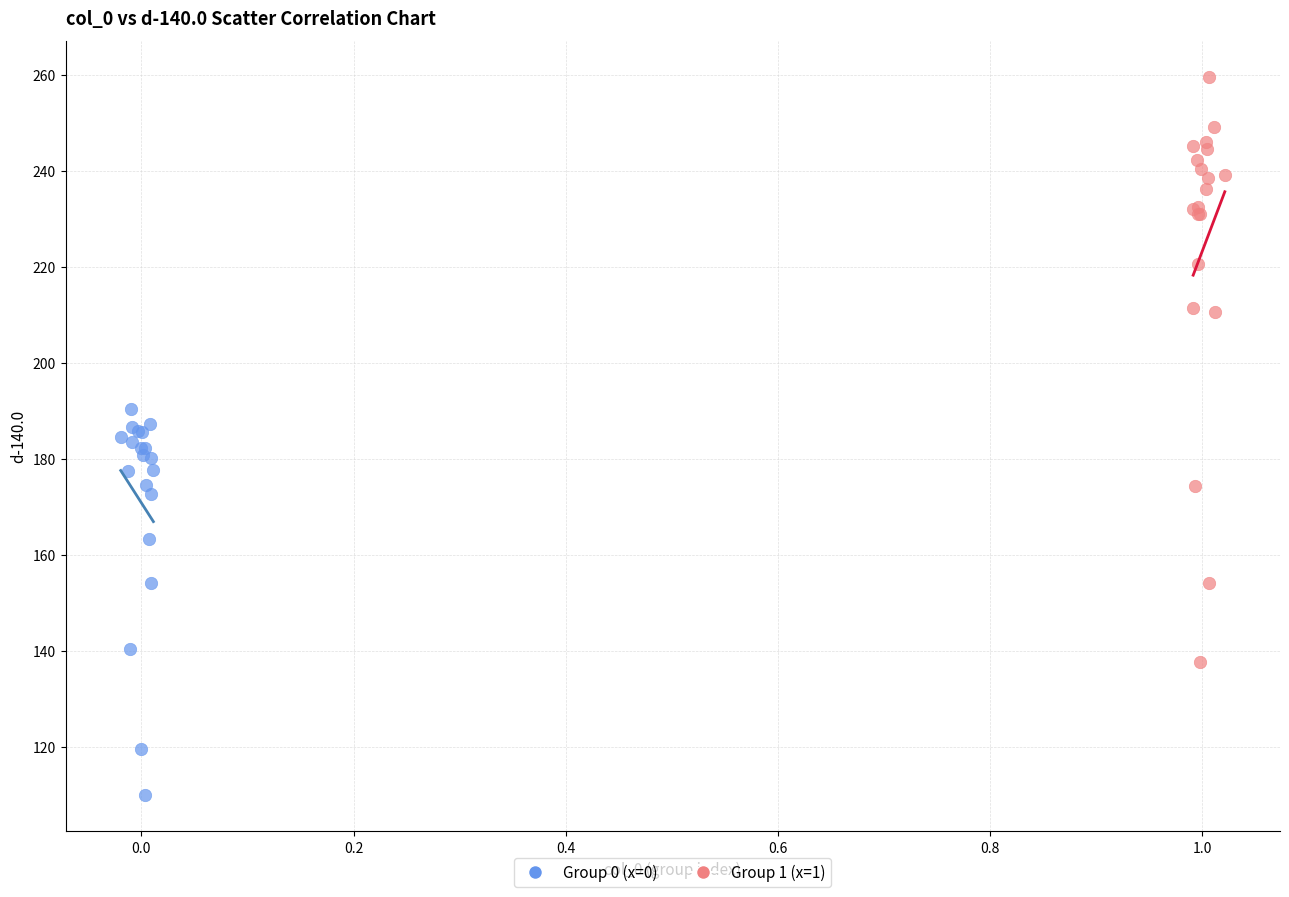

Which series contains the lowest Y value?

Group 0 (x=0)